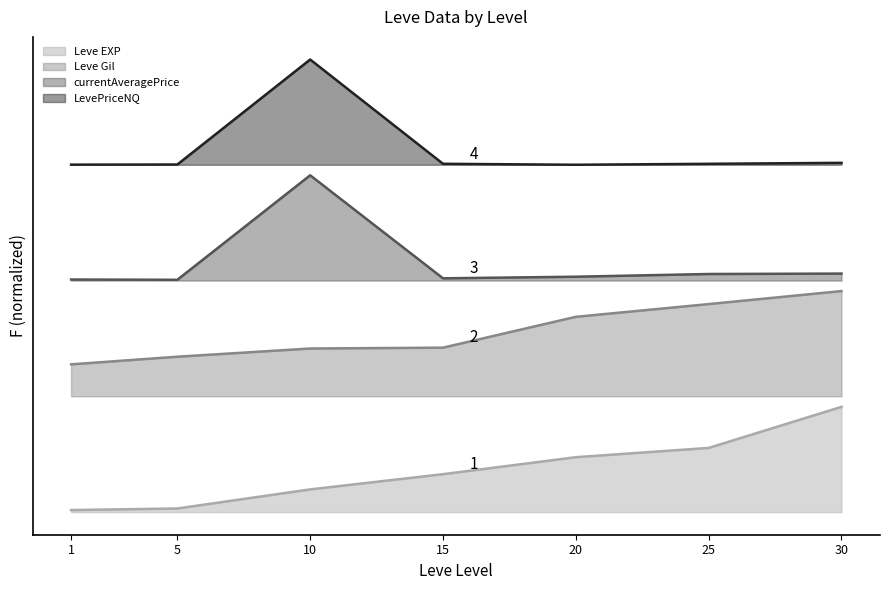

True or false: LevePriceNQ and Leve EXP intersect in this chart.

False